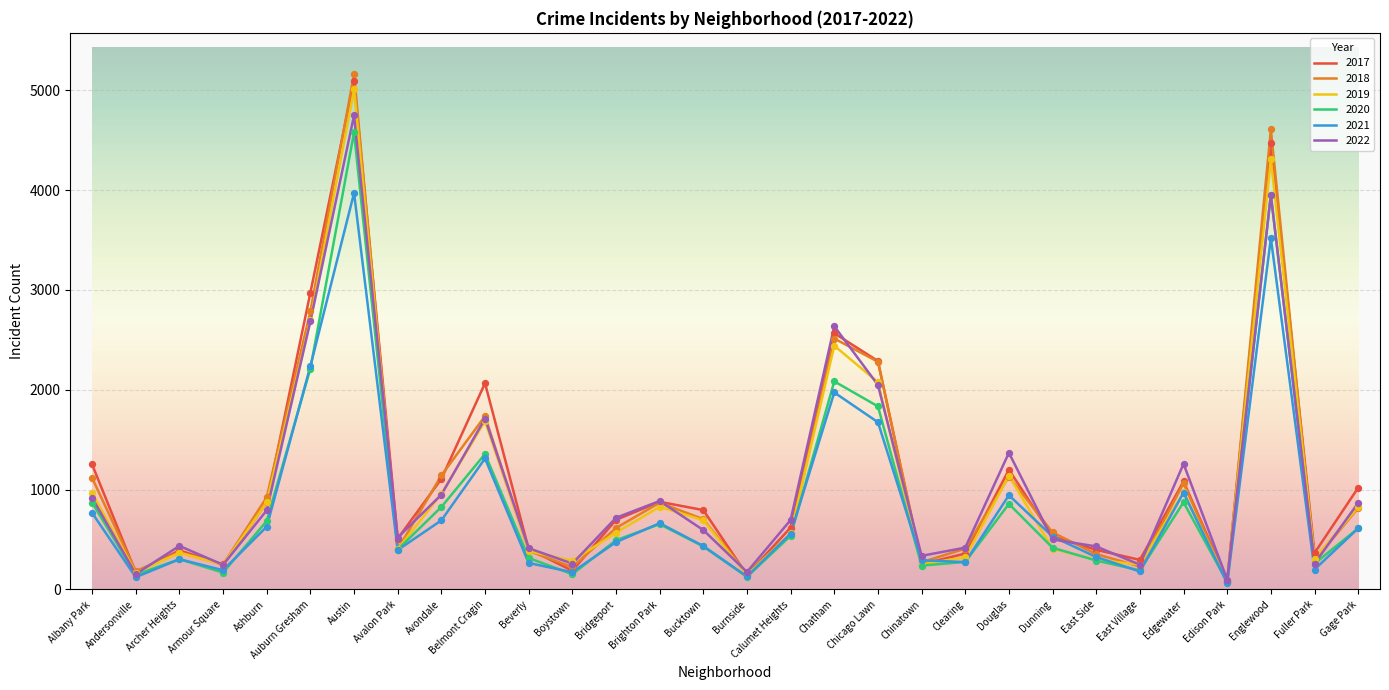

At which category is the sum across all series the highest?

Austin